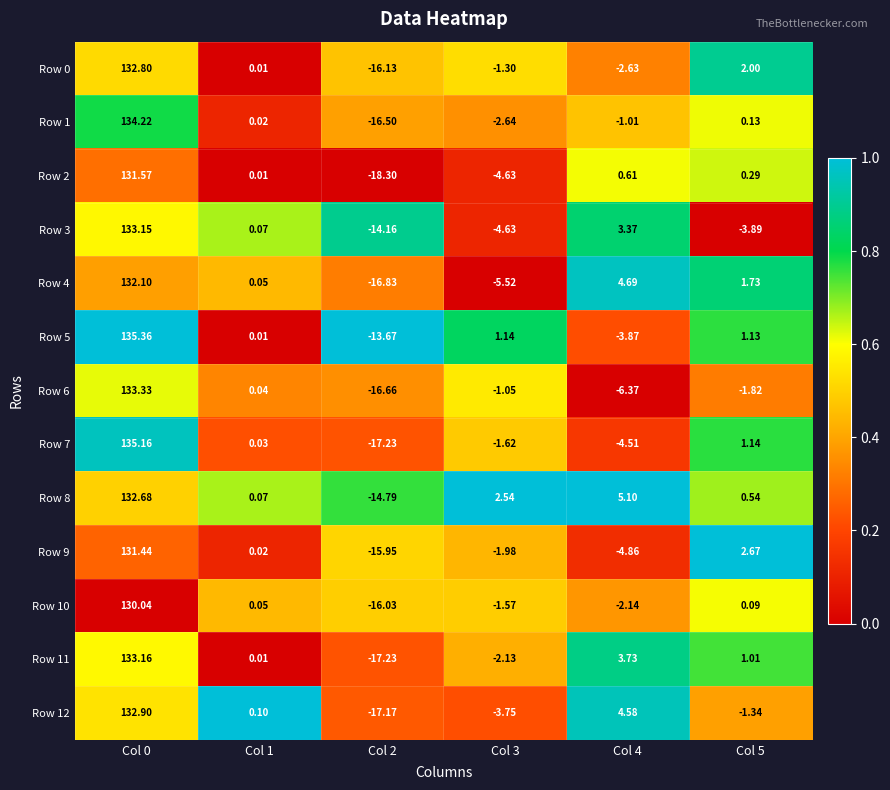

Is the value of Row 9 at Col 4 greater than the value of Row 3 at Col 0?

No